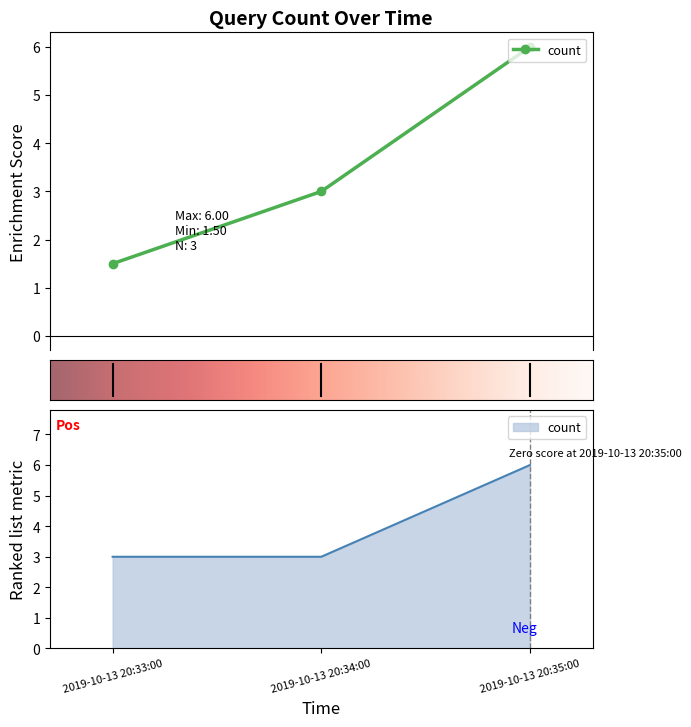

What is the change in value from 2019-10-13 20:33:00 to 2019-10-13 20:35:00?

+3